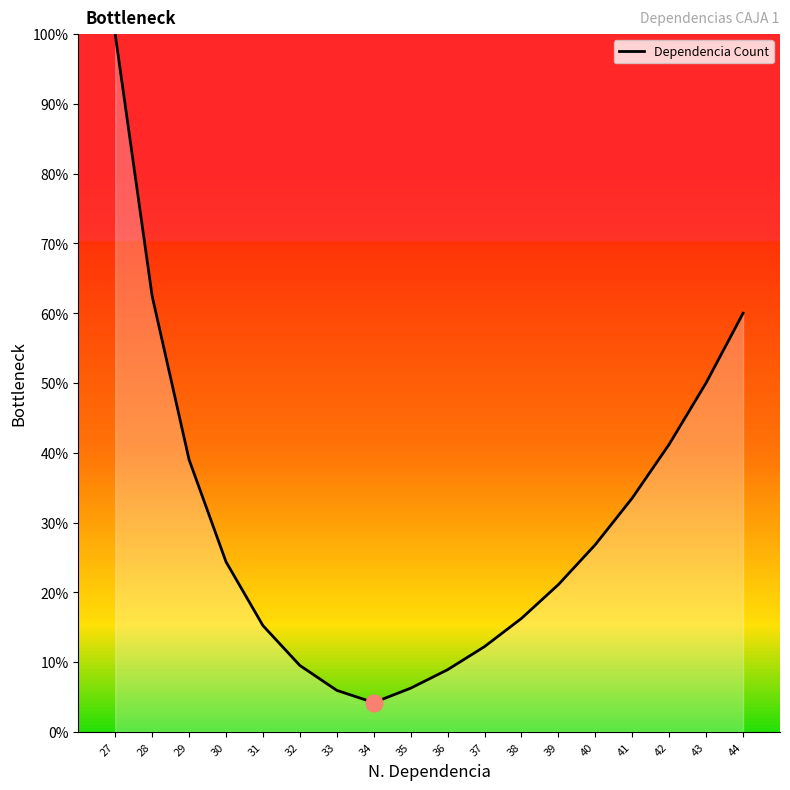

Is it true that the value at 38 is 16.3?

True